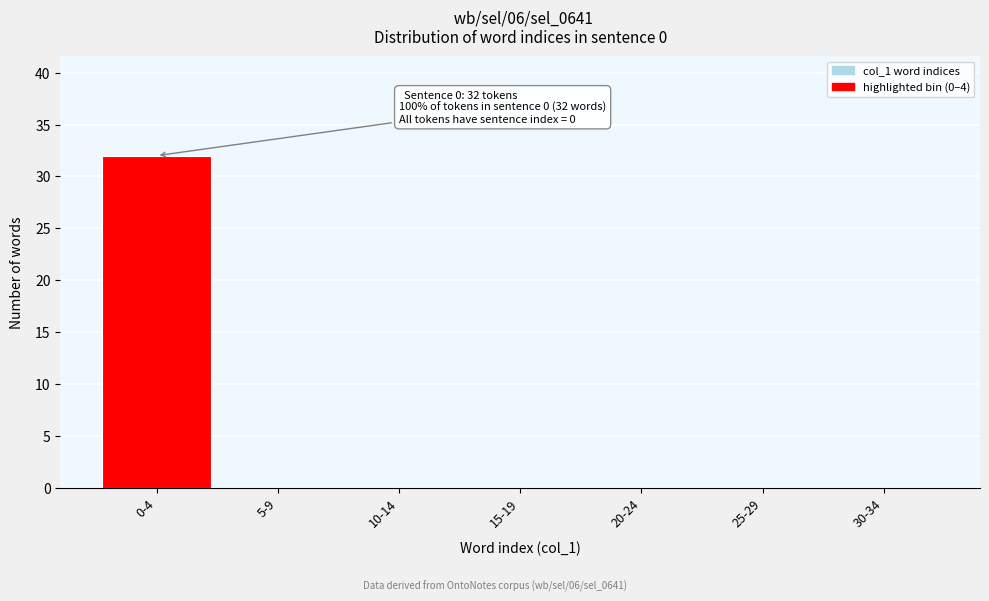

Reading left to right, list all the values displayed in this chart.

0-4=32	5-9=0	10-14=0	15-19=0	20-24=0	25-29=0	30-34=0